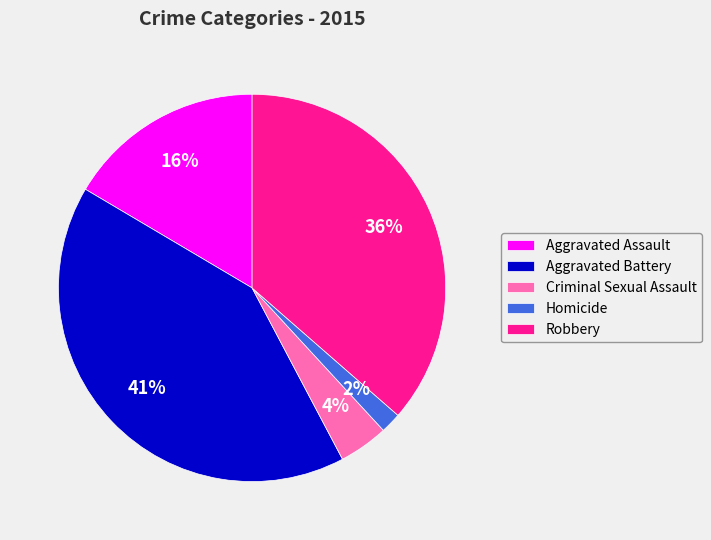

To the nearest percent, what is the combined percentage of Aggravated Battery and Robbery?

78%